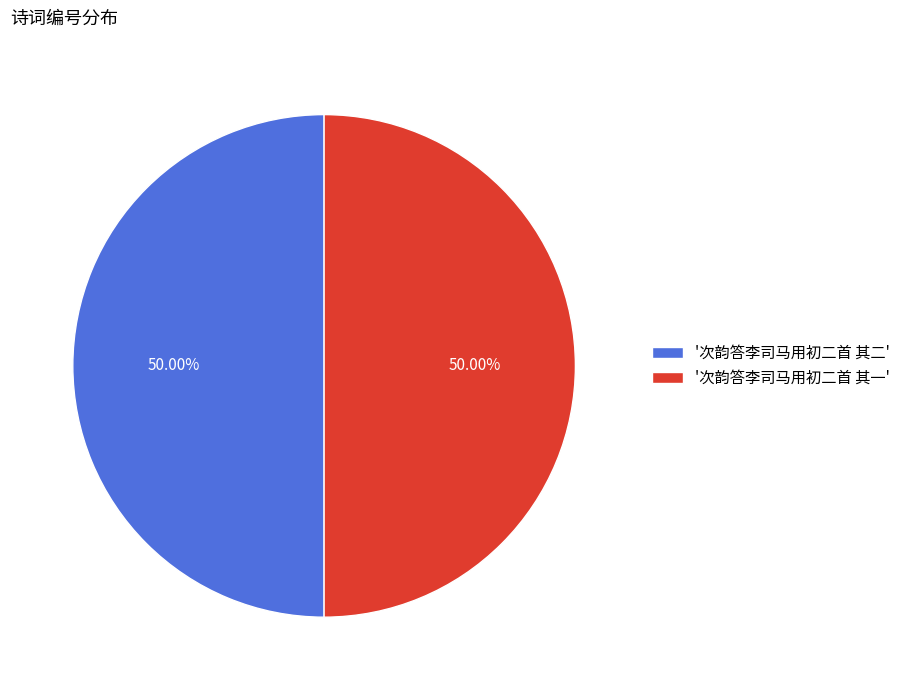

Is the sum of '次韵答李司马用初二首 其一' and '次韵答李司马用初二首 其二' greater than half?

Yes